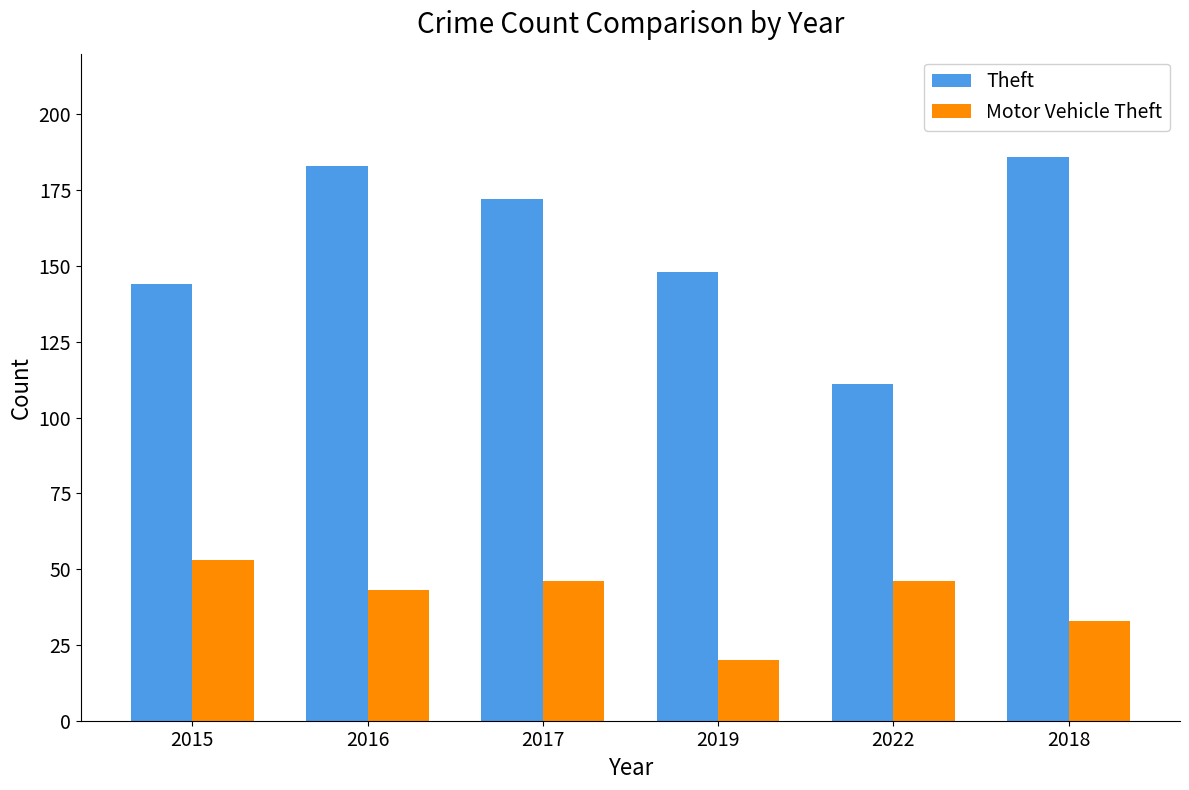

Which series has the largest range (max minus min)?

Theft